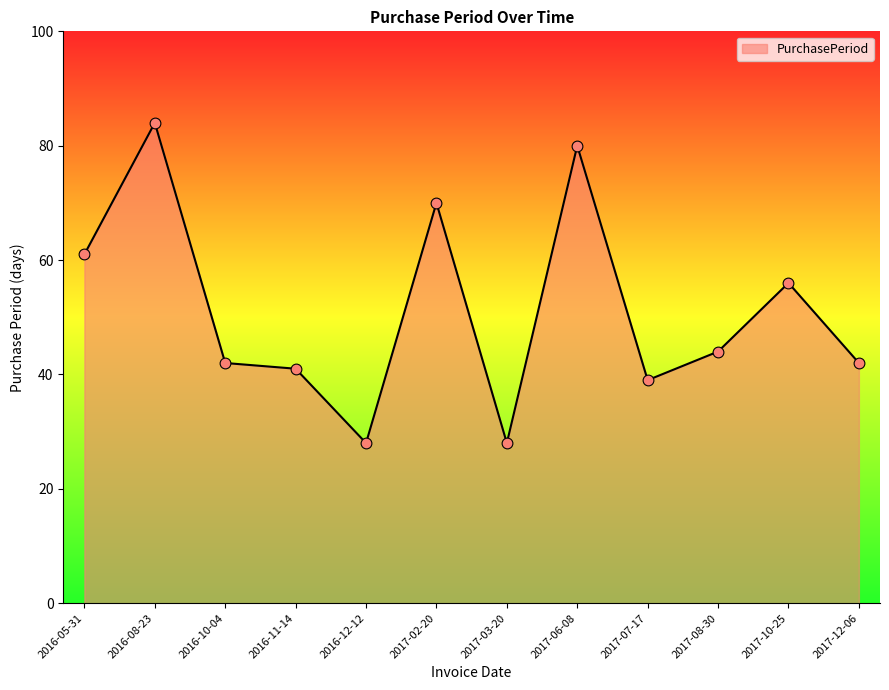

What is the change in value from 2016-11-14 to 2016-12-12?

-13